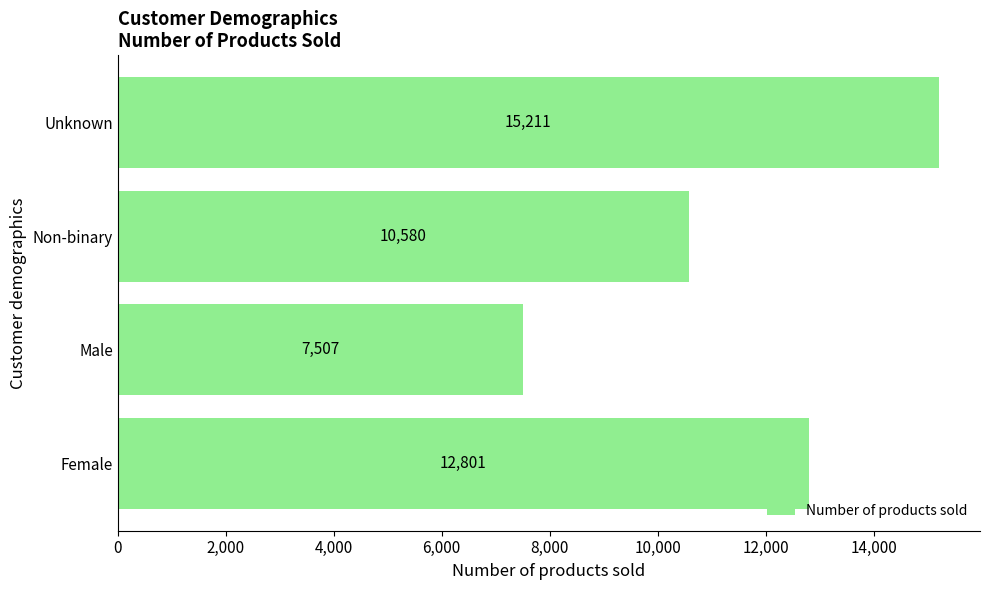

Approximately how many times larger is the value at Male compared to Non-binary?

0.7